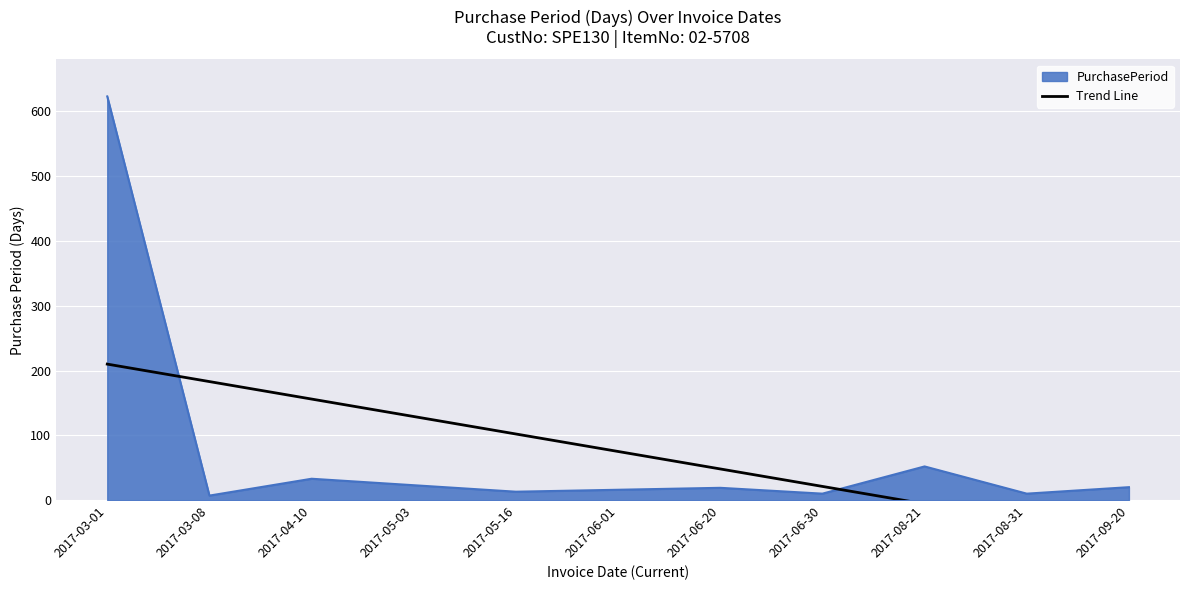

At which label does PurchasePeriod reach its peak?

2017-03-01